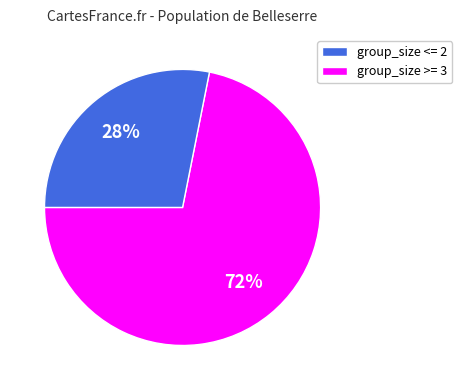

Is there any slice that represents more than half of the pie?

Yes